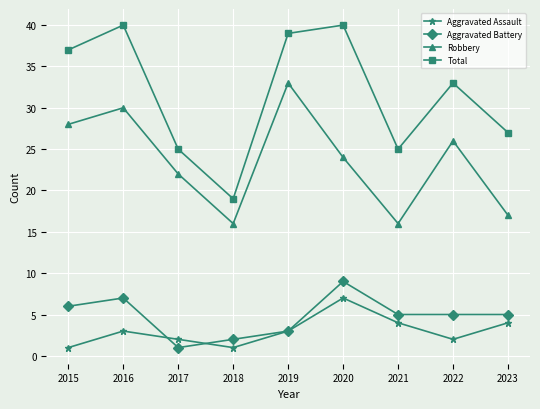

In Aggravated Battery, how many points are higher than both neighbors (excluding endpoints)?

2